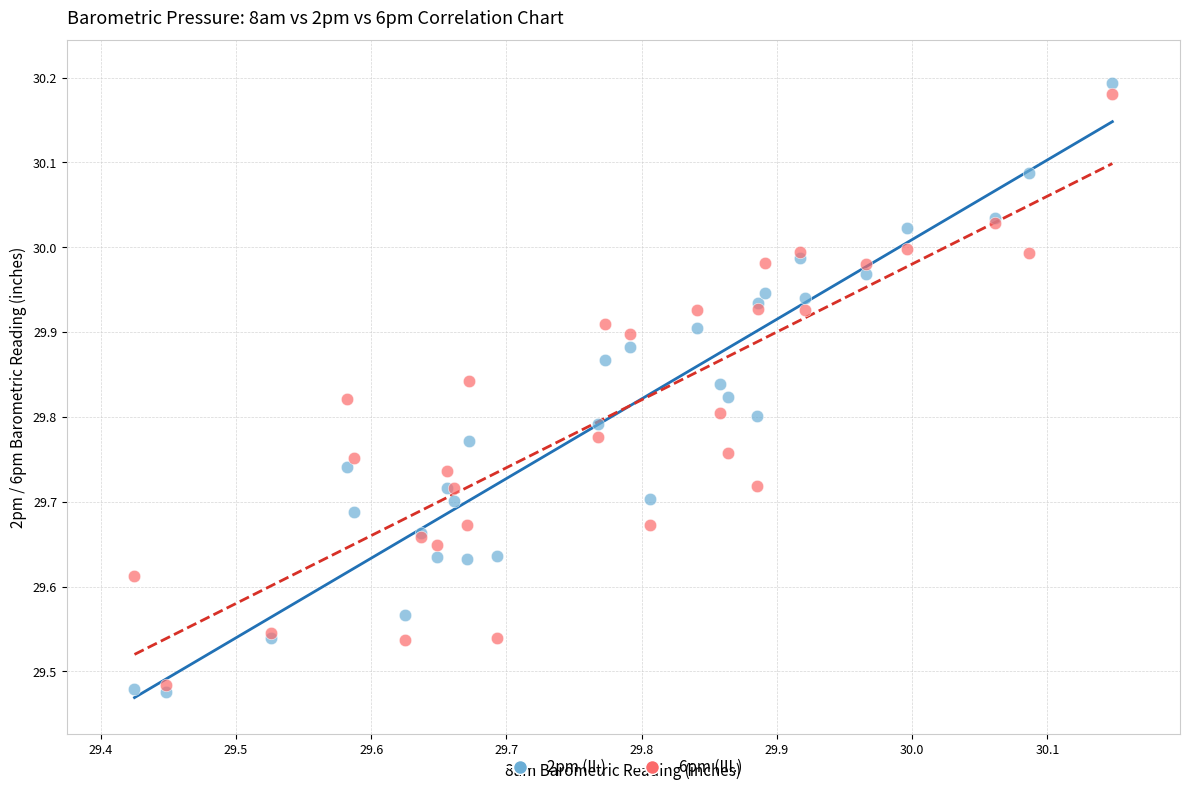

Which series reaches the maximum Y coordinate?

2pm (II.)